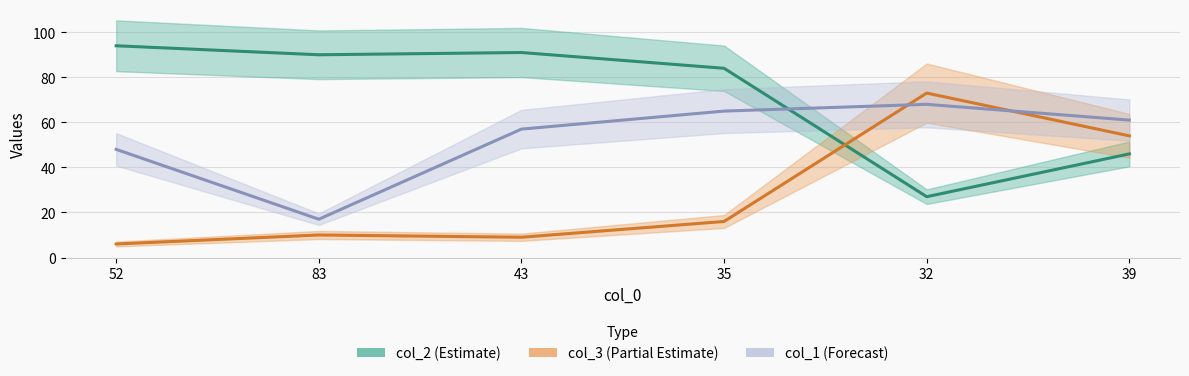

What is the total value across all series at 52?

148